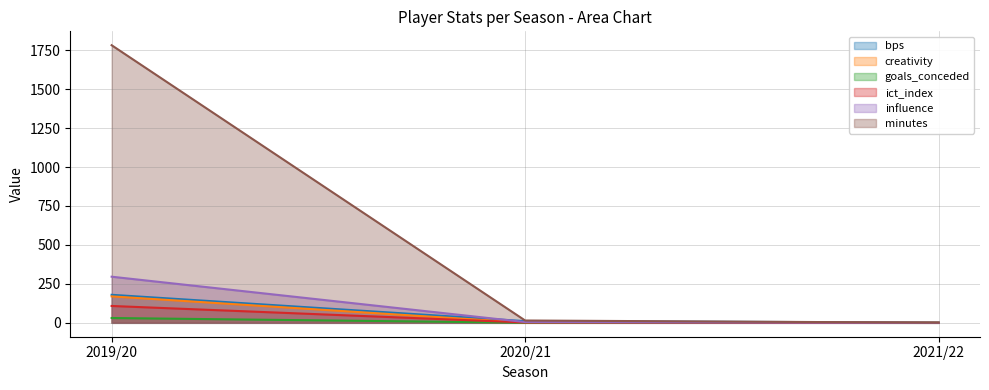

Reading left to right, transcribe all the data shown in this chart.

bps: 180.0	11.0	2.0
creativity: 169.8	1.1	0.5
goals_conceded: 31.0	1.0	0.0
ict_index: 108.3	2.3	0.0
influence: 296.2	5.0	0.0
minutes: 1782.0	15.0	1.0